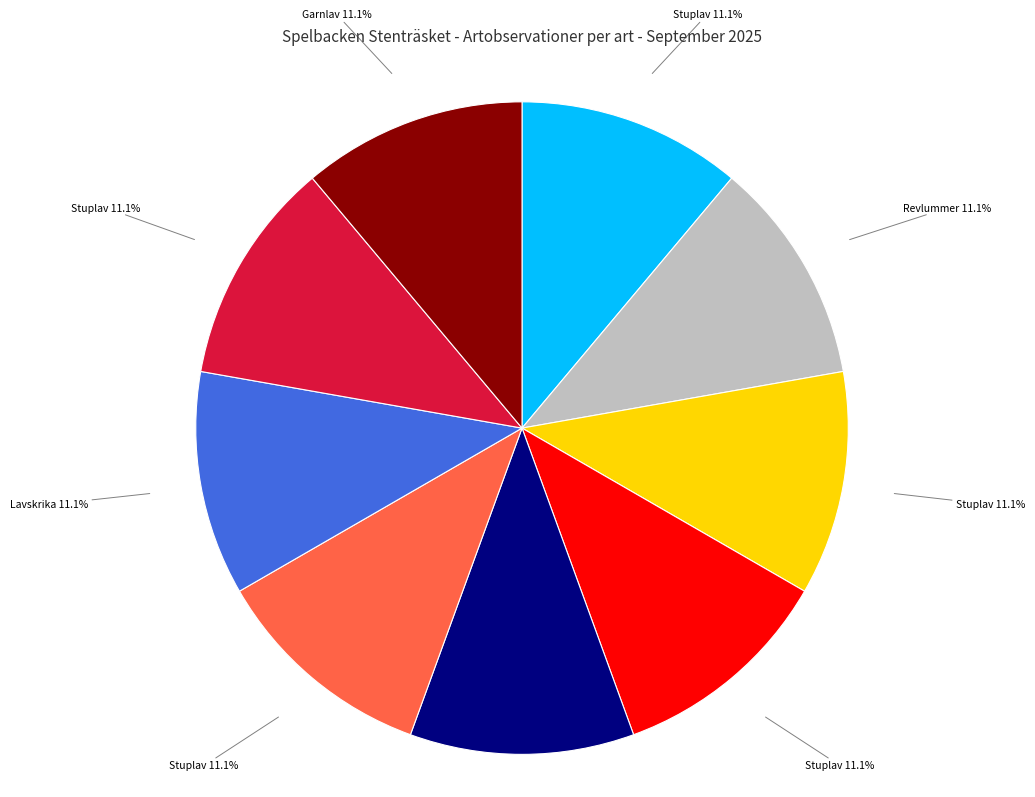

Does any single category account for the majority?

No